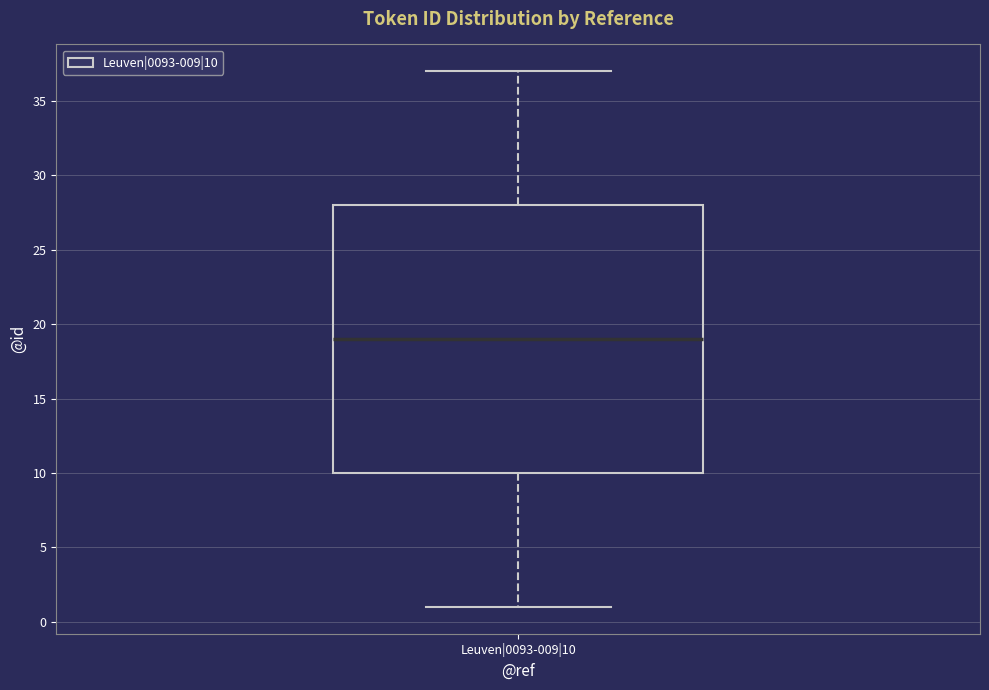

Transcribe this box plot: give where the median line is, the range the box spans, and where the two whiskers end, as read against the y-axis. The values are not printed on the chart, so give them approximately, as read against the axis.

median 19, box 10 to 28, whiskers 1 to 37